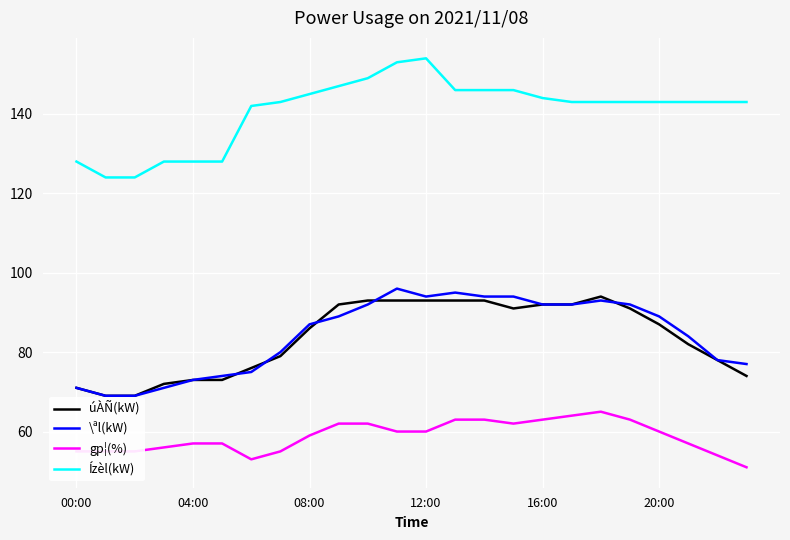

True or false: Ízèl(kW) and gp¦(%) cross at least once.

False